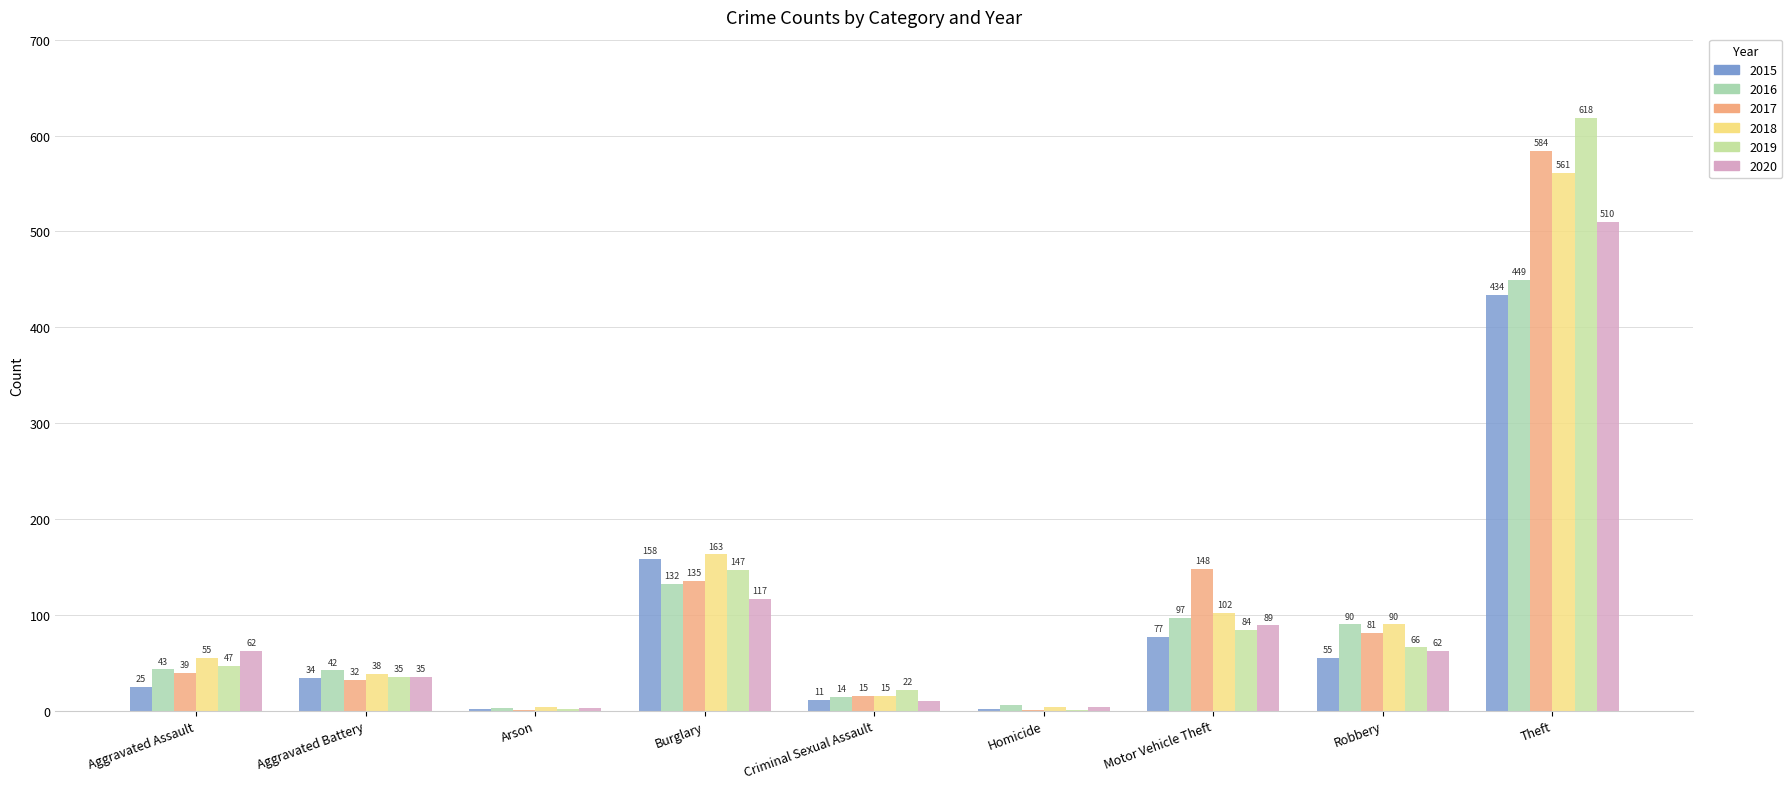

Reading left to right, transcribe all the data shown in this chart.

2015: Aggravated Assault=25	Aggravated Battery=34	Arson=2	Burglary=158	Criminal Sexual Assault=11	Homicide=2	Motor Vehicle Theft=77	Robbery=55	Theft=434
2016: Aggravated Assault=43	Aggravated Battery=42	Arson=3	Burglary=132	Criminal Sexual Assault=14	Homicide=6	Motor Vehicle Theft=97	Robbery=90	Theft=449
2017: Aggravated Assault=39	Aggravated Battery=32	Arson=1	Burglary=135	Criminal Sexual Assault=15	Homicide=1	Motor Vehicle Theft=148	Robbery=81	Theft=584
2018: Aggravated Assault=55	Aggravated Battery=38	Arson=4	Burglary=163	Criminal Sexual Assault=15	Homicide=4	Motor Vehicle Theft=102	Robbery=90	Theft=561
2019: Aggravated Assault=47	Aggravated Battery=35	Arson=2	Burglary=147	Criminal Sexual Assault=22	Homicide=1	Motor Vehicle Theft=84	Robbery=66	Theft=618
2020: Aggravated Assault=62	Aggravated Battery=35	Arson=3	Burglary=117	Criminal Sexual Assault=10	Homicide=4	Motor Vehicle Theft=89	Robbery=62	Theft=510